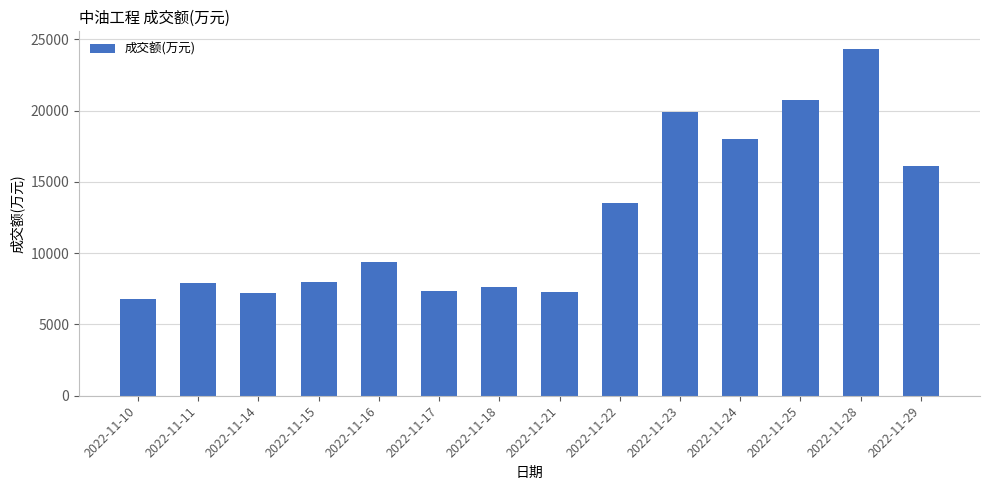

The value at 2022-11-28 is 24355. True or false?

True